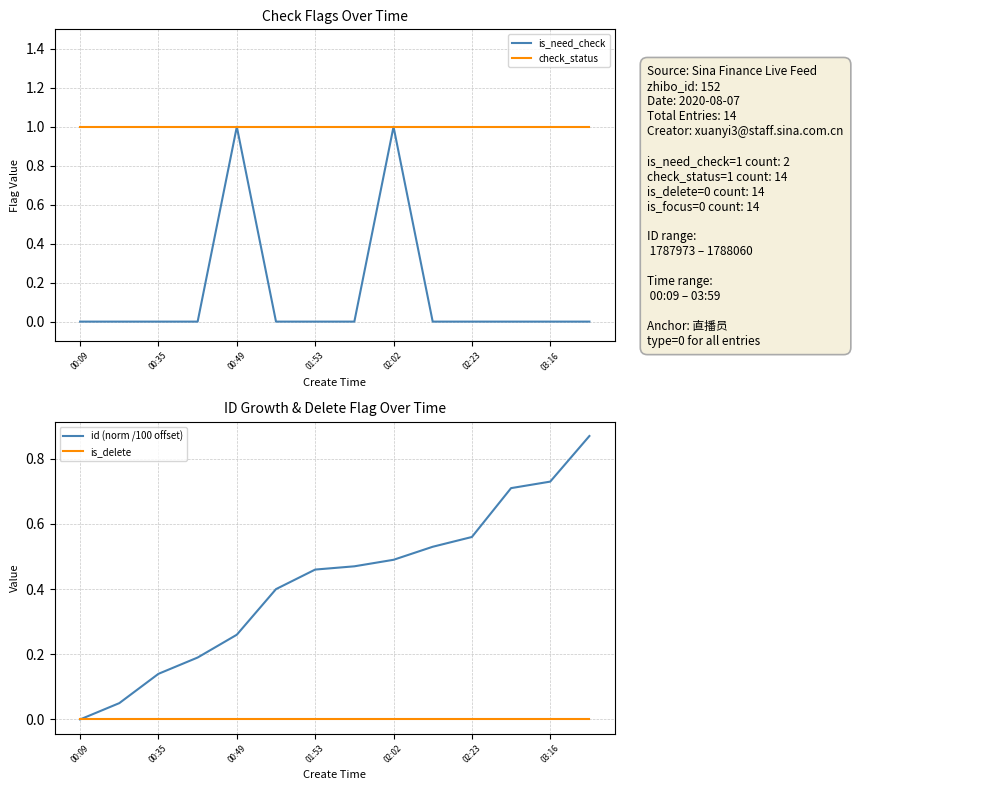

At how many categories does at least one series exceed 0?

14